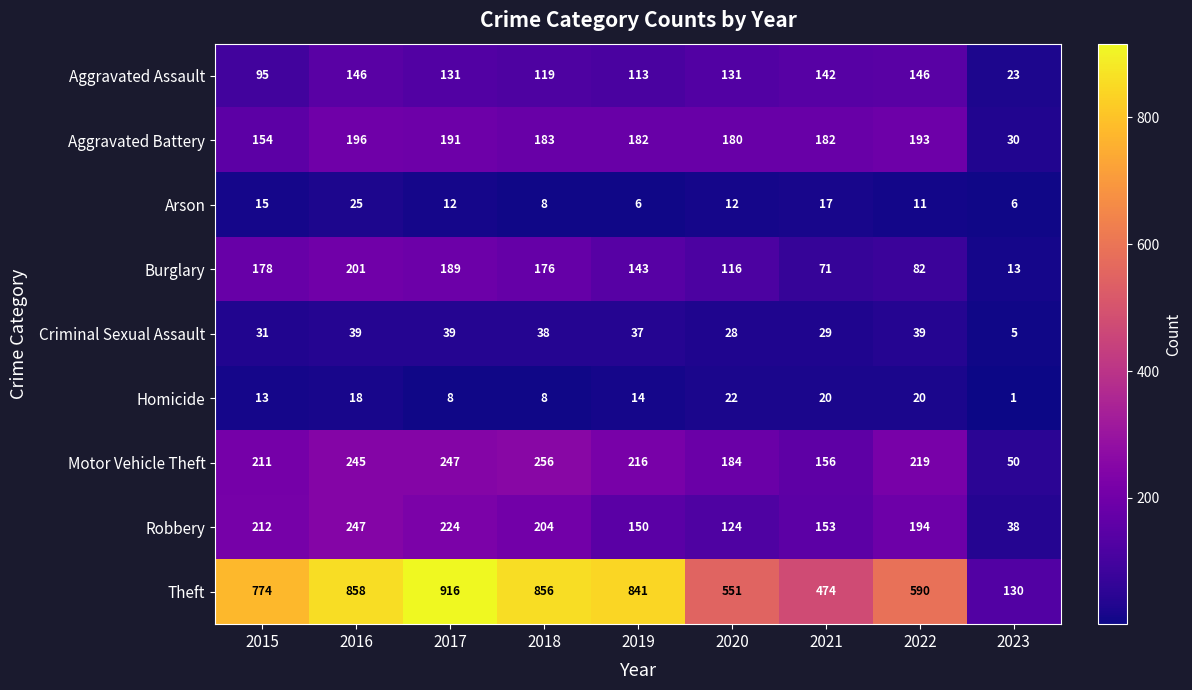

How many data points does each series have?

9